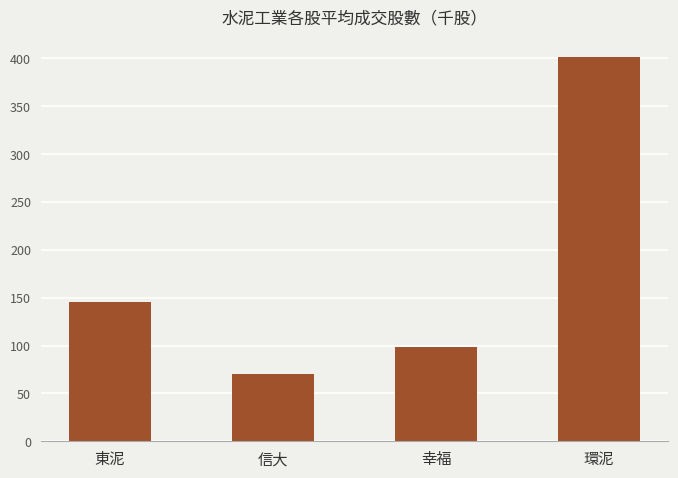

What is the difference between the maximum and second lowest values?

303.1